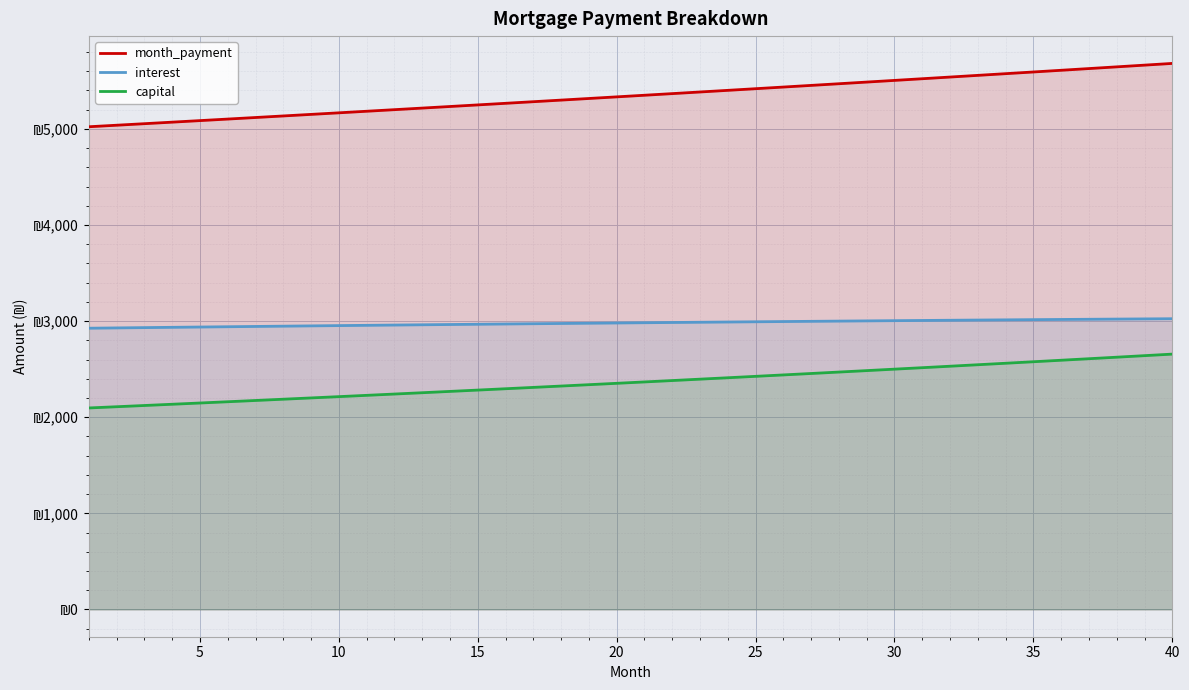

What is the approximate value of interest at 20?

2980.4